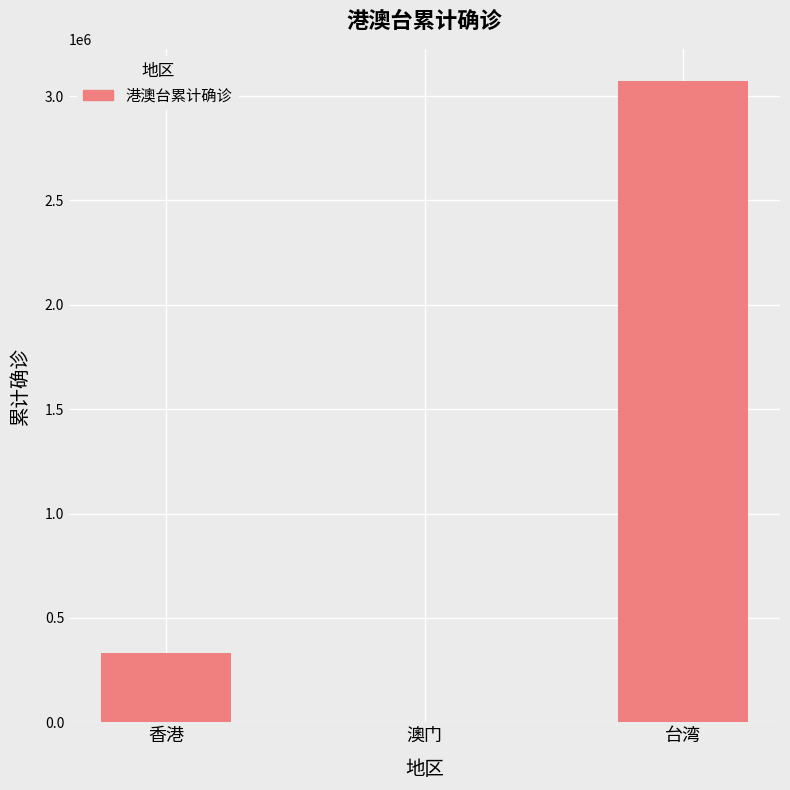

What is the change in value from 香港 to 台湾?

+2738417